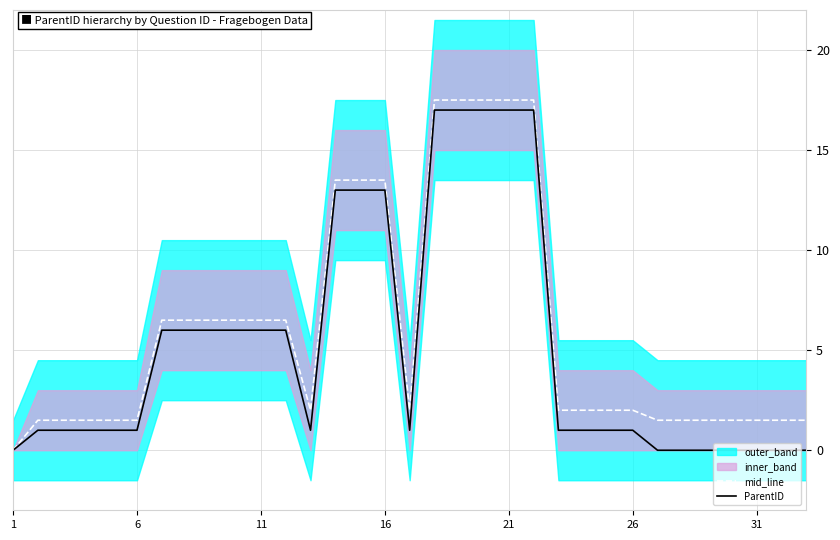

What is the value of the ParentID point at the 20th from the left?

17.0